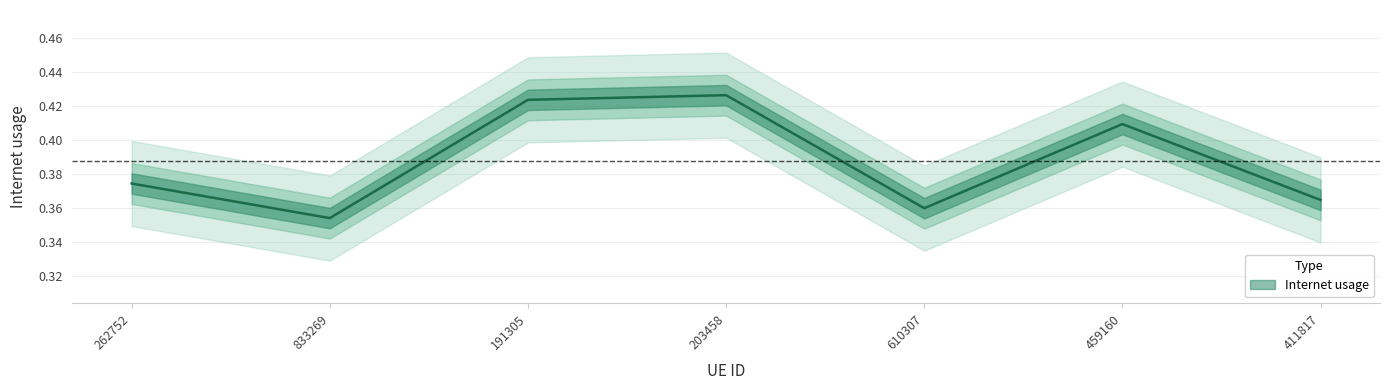

What is the label of the 7th point from the left?

411817